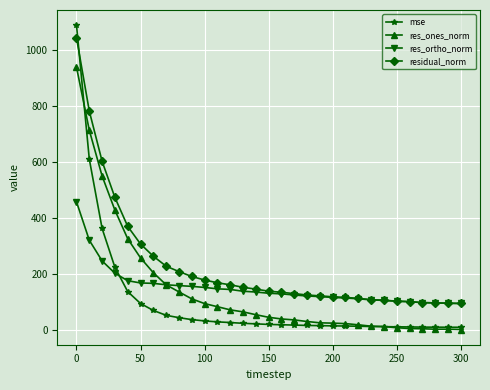

Which series has the largest total across all categories?

residual_norm